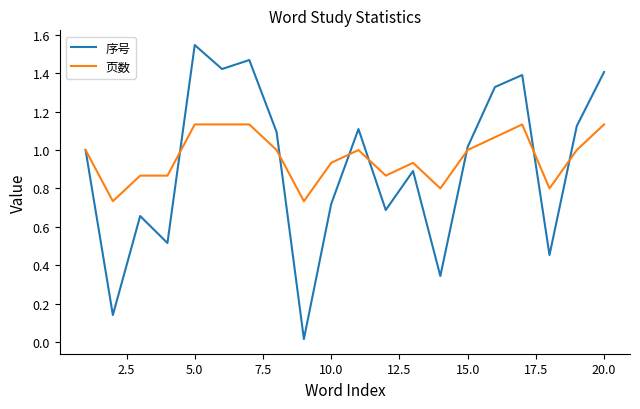

Rank the series by their maximum value, from highest to lowest.

序号, 页数